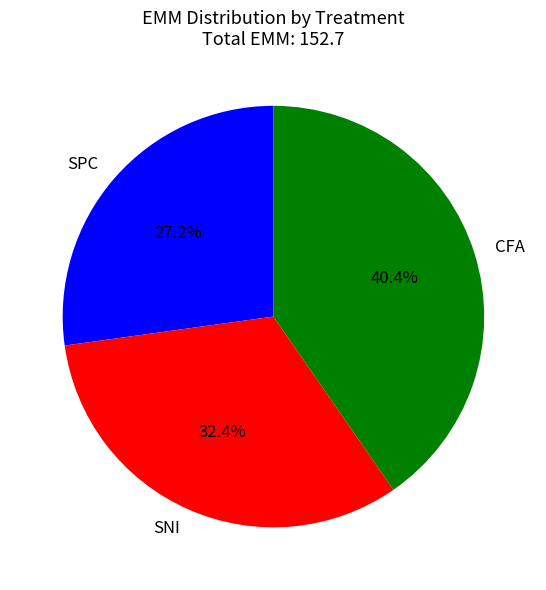

Count the number of slices in the pie.

3